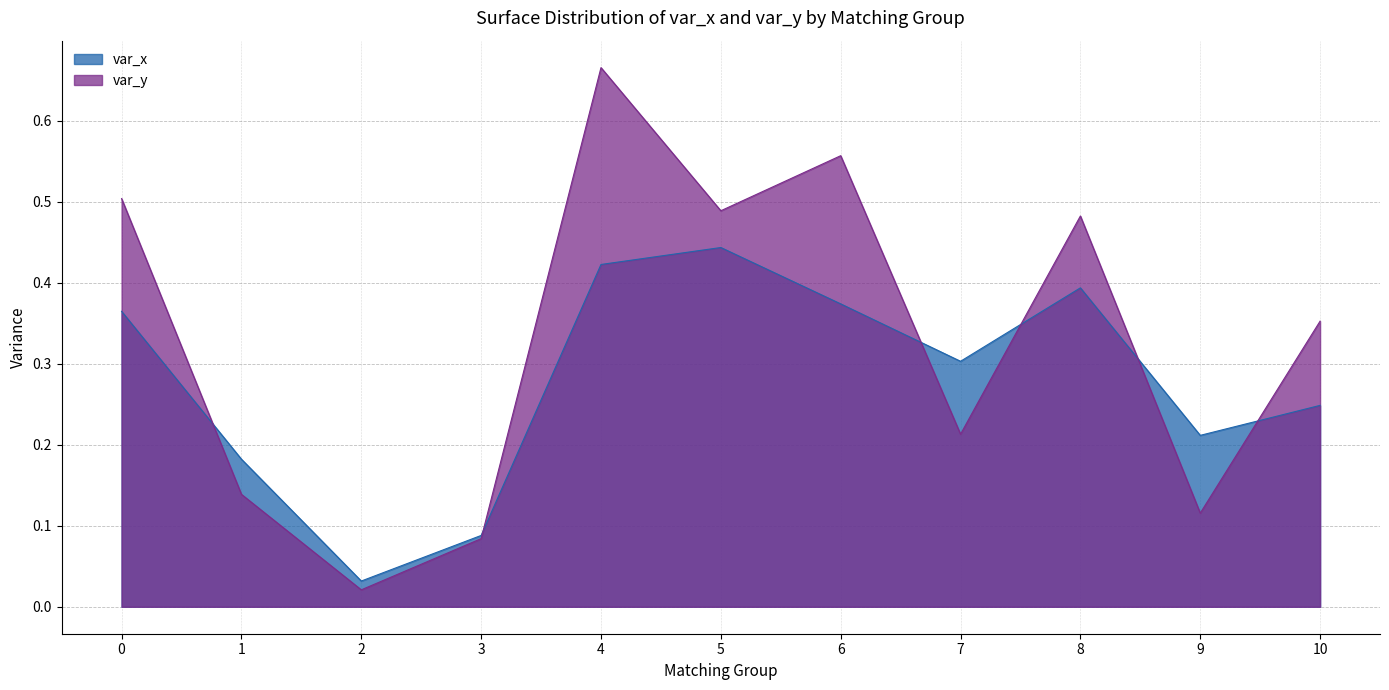

Where is var_y nearest to the value 0?

2